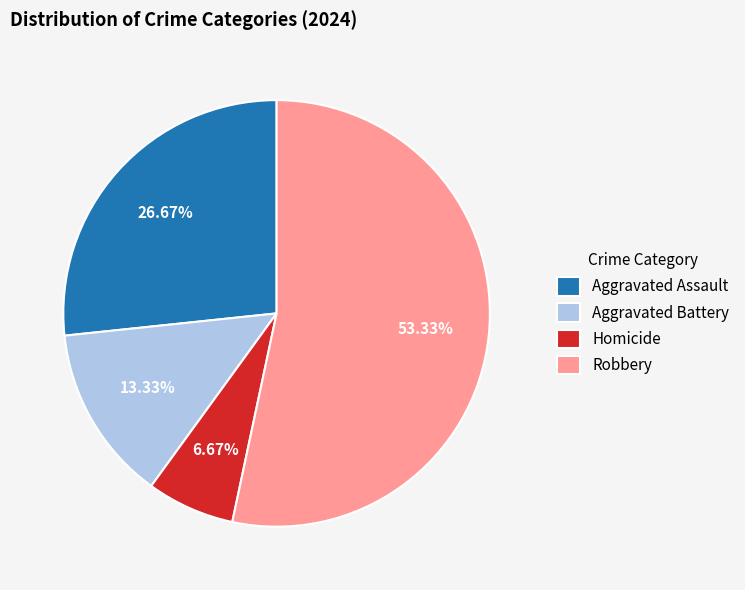

Is there any slice that represents more than half of the pie?

Yes